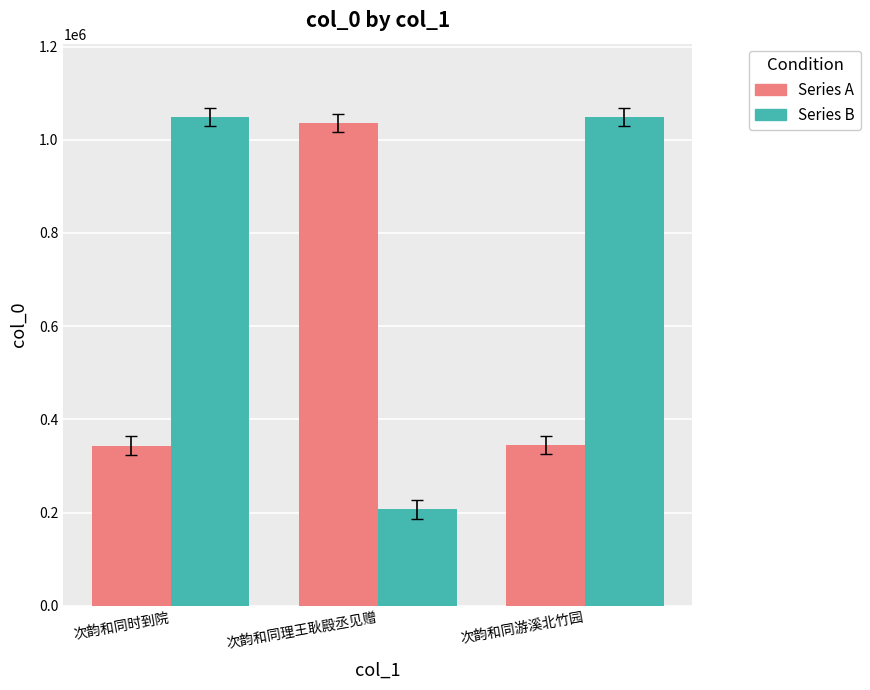

What is the spread (max minus min) of values at 次韵和同游溪北竹园?

703694